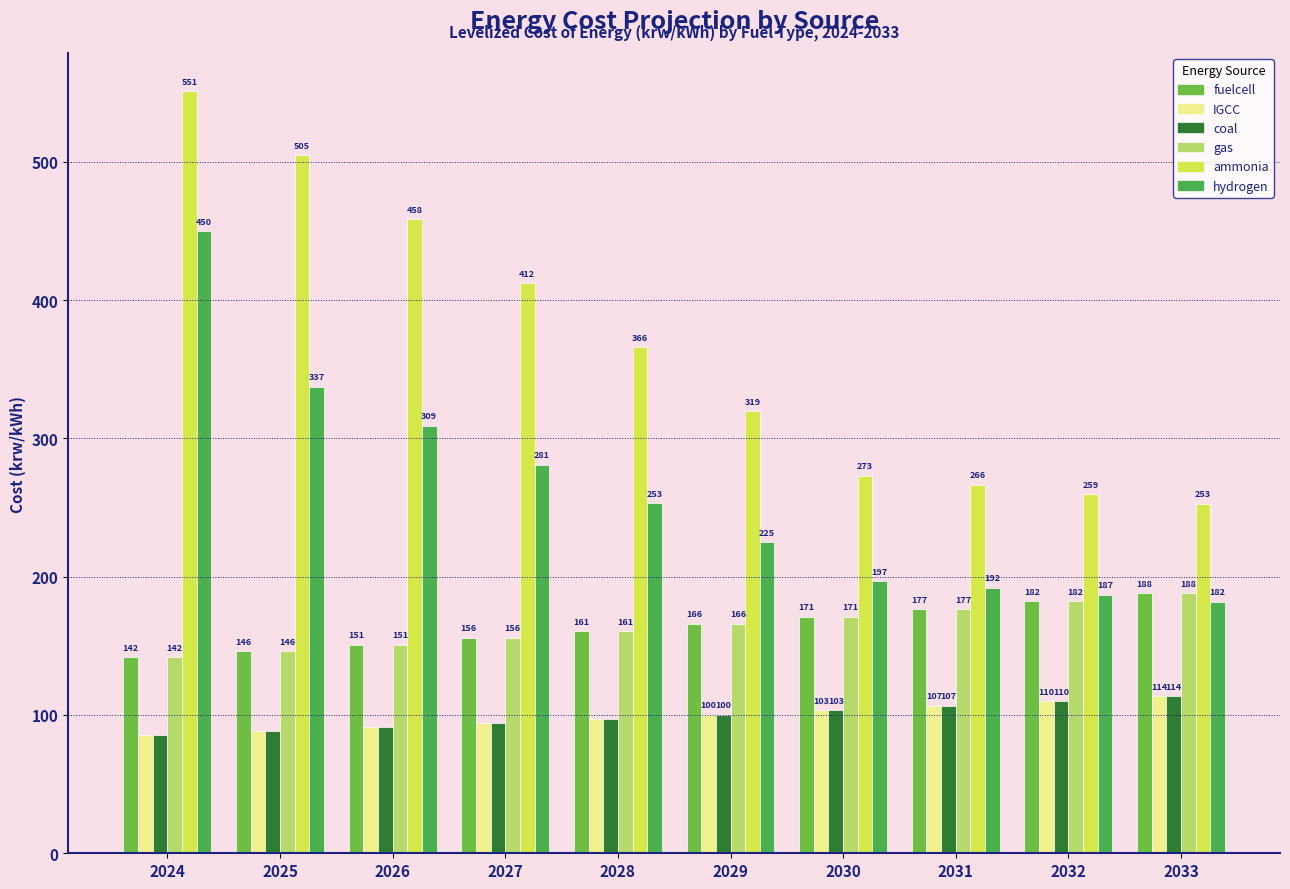

Is it true that gas equals 141.6 at 2024?

True